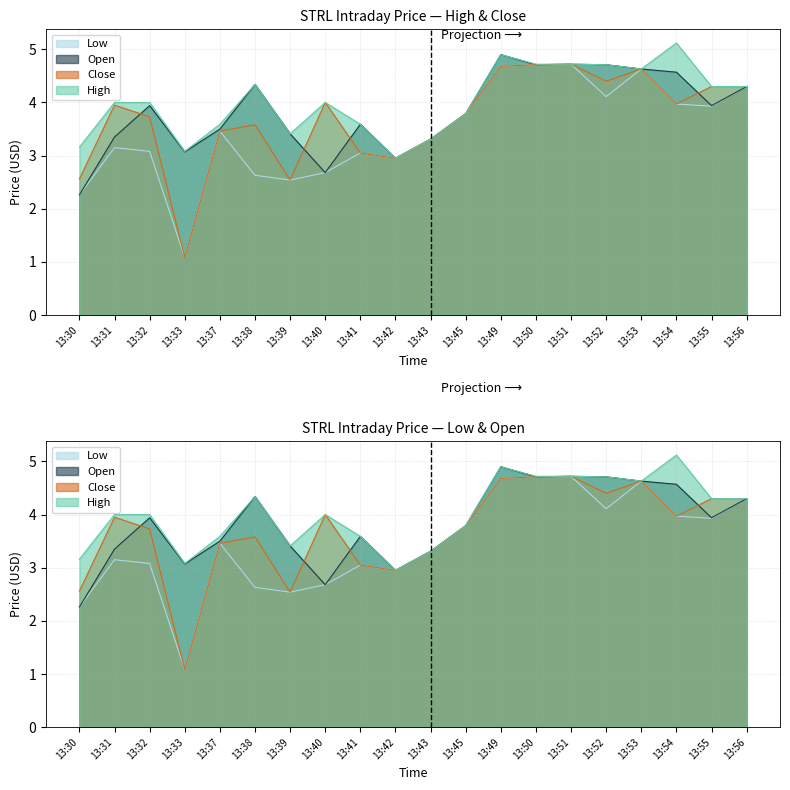

At which category does the chart reach its minimum across all series?

13:33